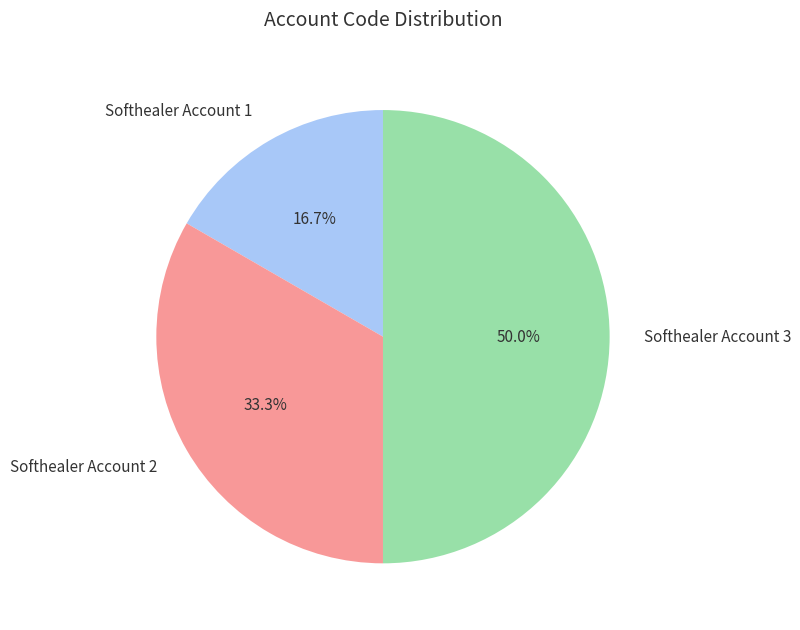

Approximately how many times larger is the value at Softhealer Account 2 compared to Softhealer Account 1?

2.0